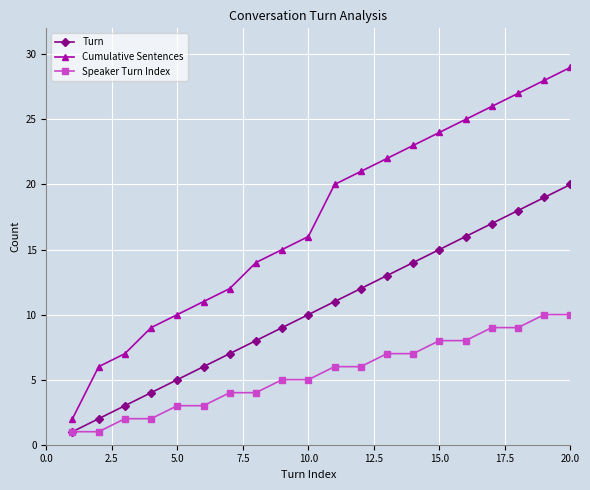

True or false: Turn and Cumulative Sentences cross at least once.

False